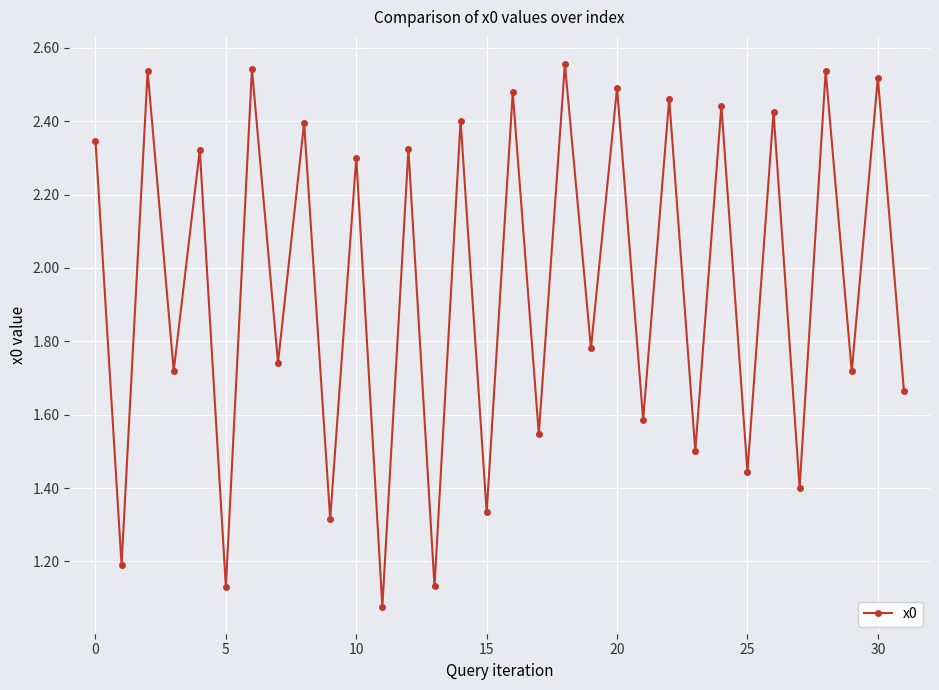

True or false: there are more than 1 points higher than both neighbors.

True